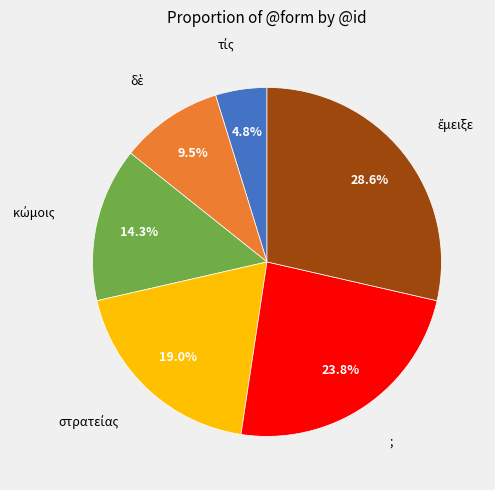

Is there any slice that represents more than half of the pie?

No